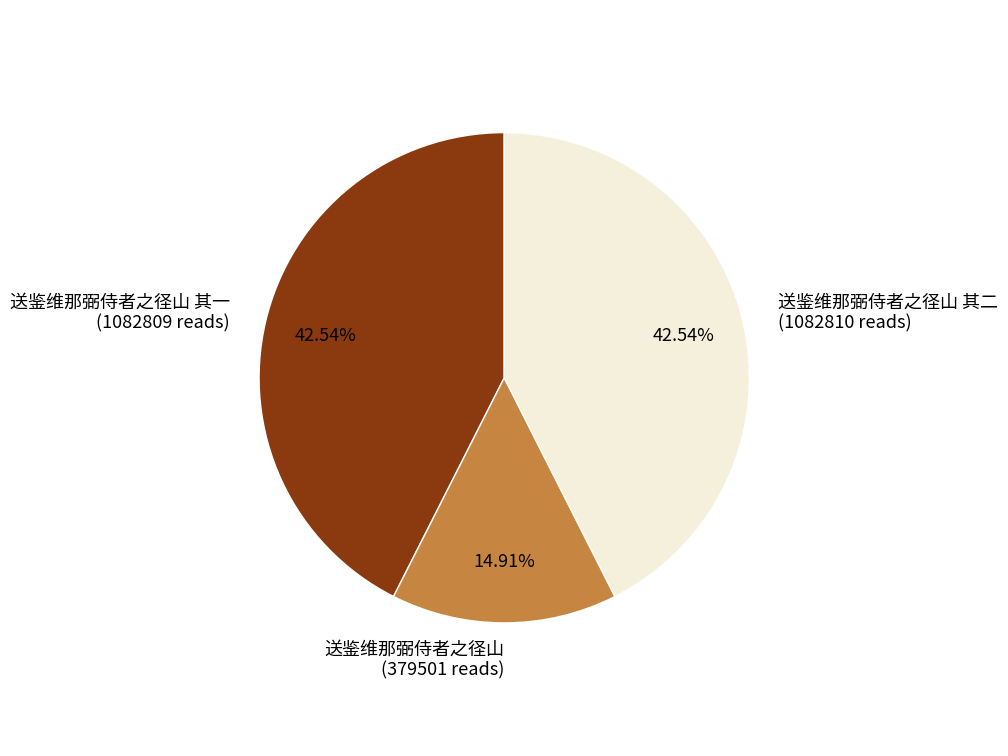

Which category has the smallest portion of the pie?

送鉴维那弼侍者之径山 (379501 reads)